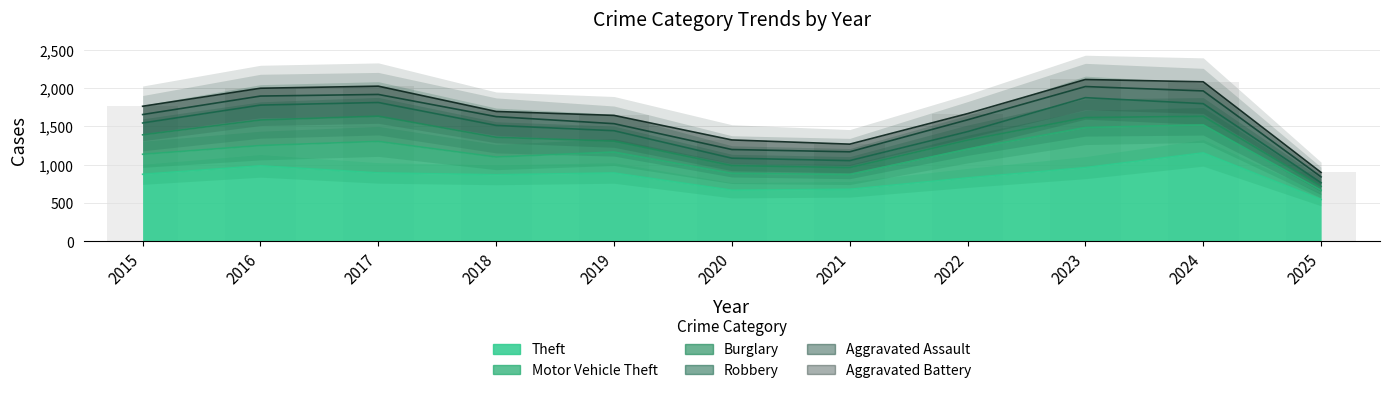

What is the greatest value displayed?

1153